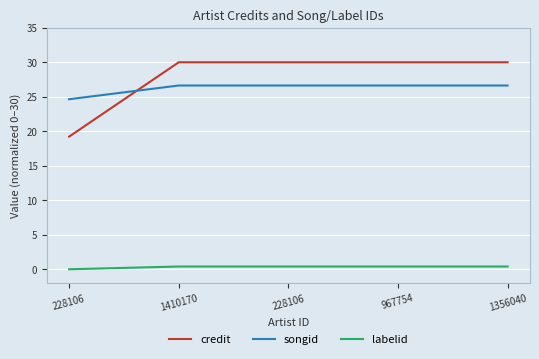

What are all the series names shown in the legend?

credit, songid, labelid